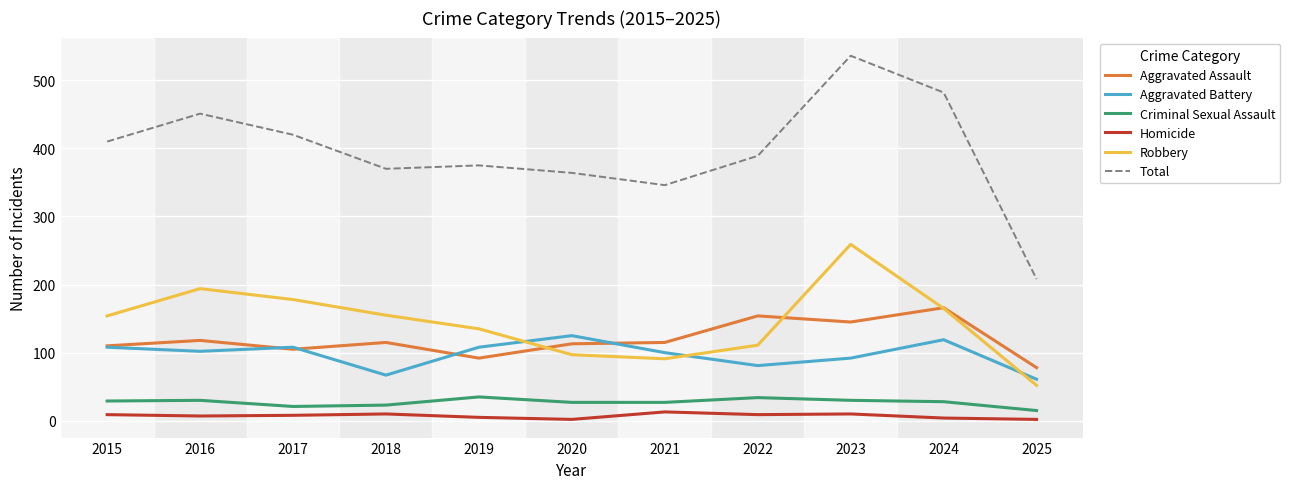

How many times do Aggravated Assault and Robbery cross each other?

3